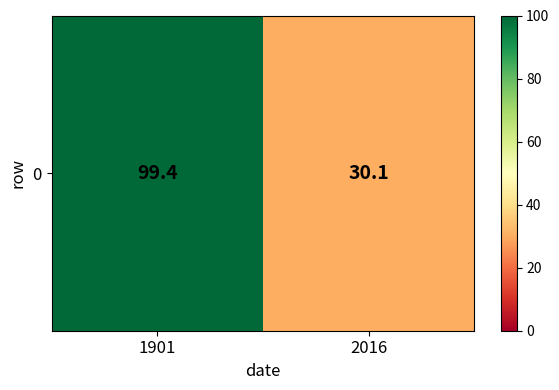

Which category has the highest value across all series?

1901